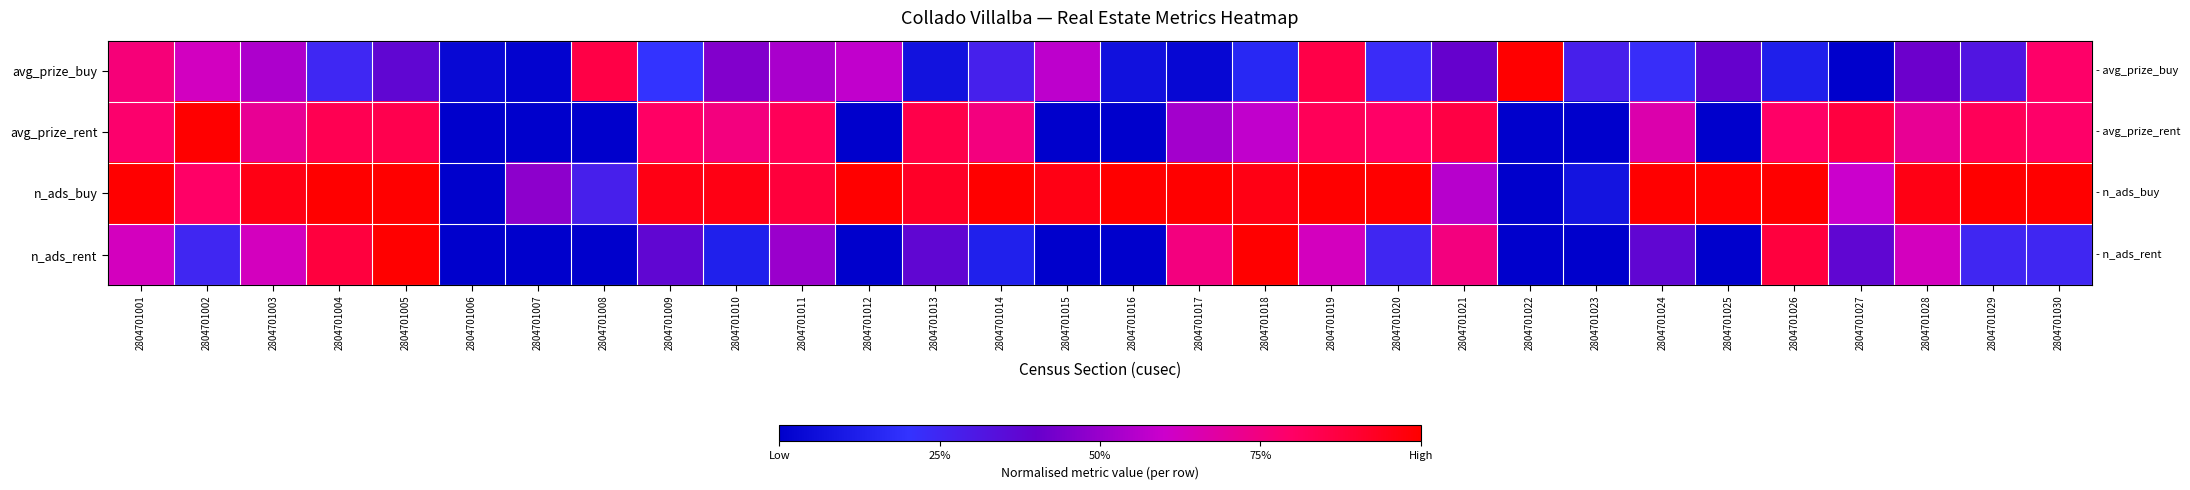

At 2804701024, list the series in order from largest to smallest.

n_ads_buy, avg_prize_rent, n_ads_rent, avg_prize_buy